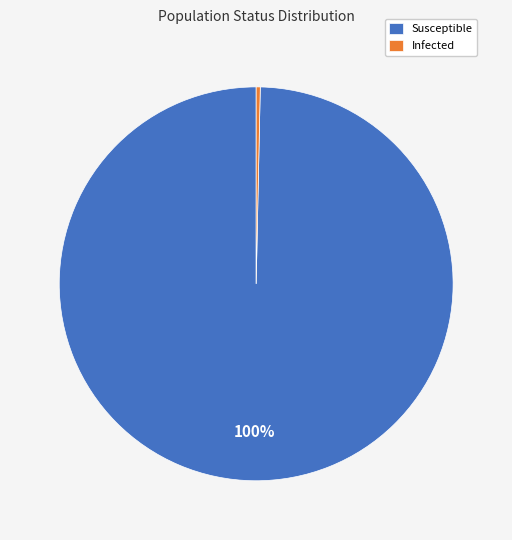

Is it true that Susceptible is 100% of the pie?

True